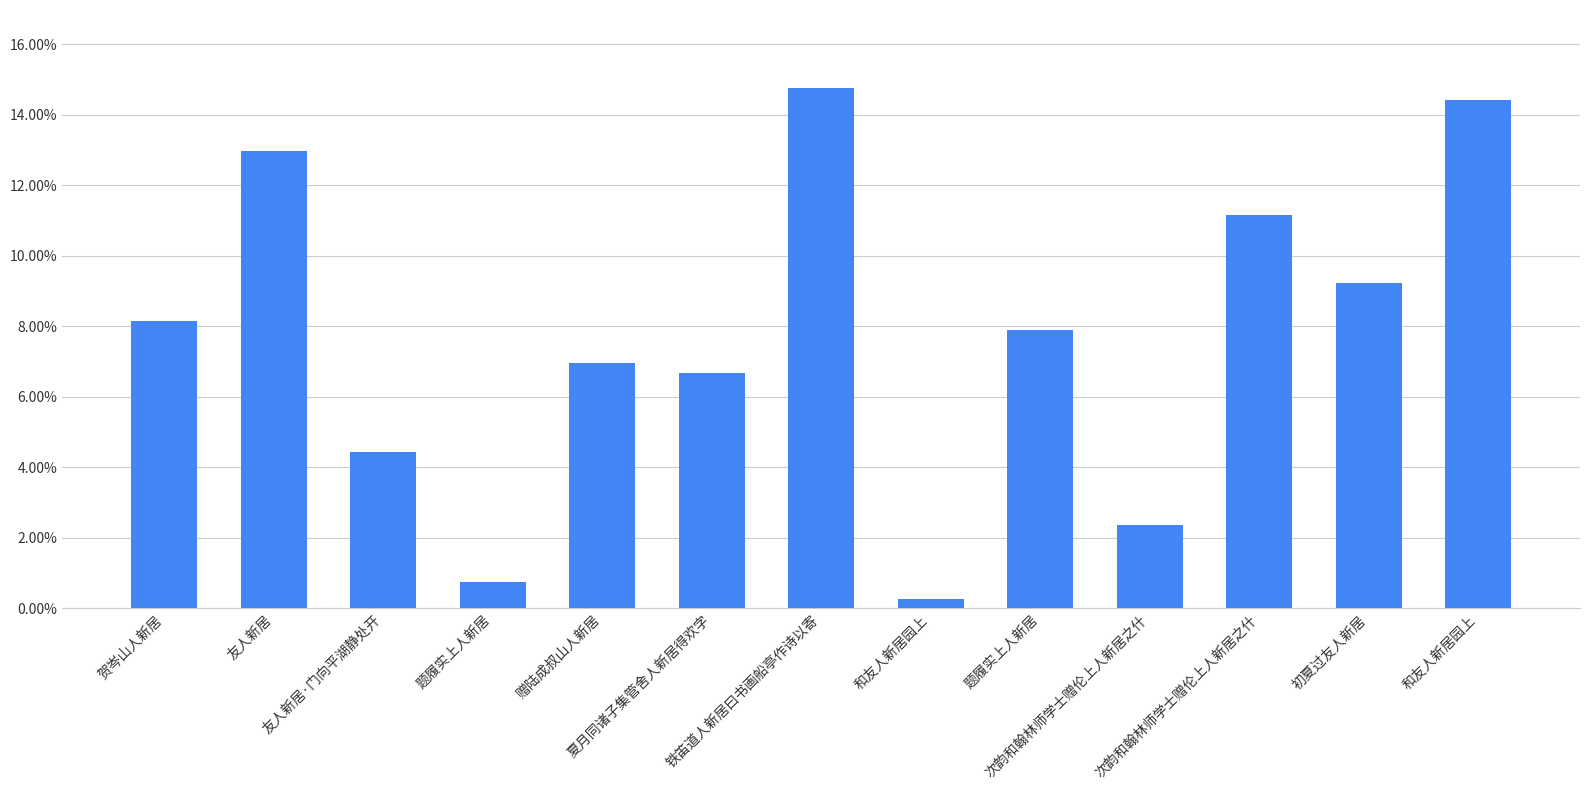

What is the difference between the maximum and minimum values?

0.1